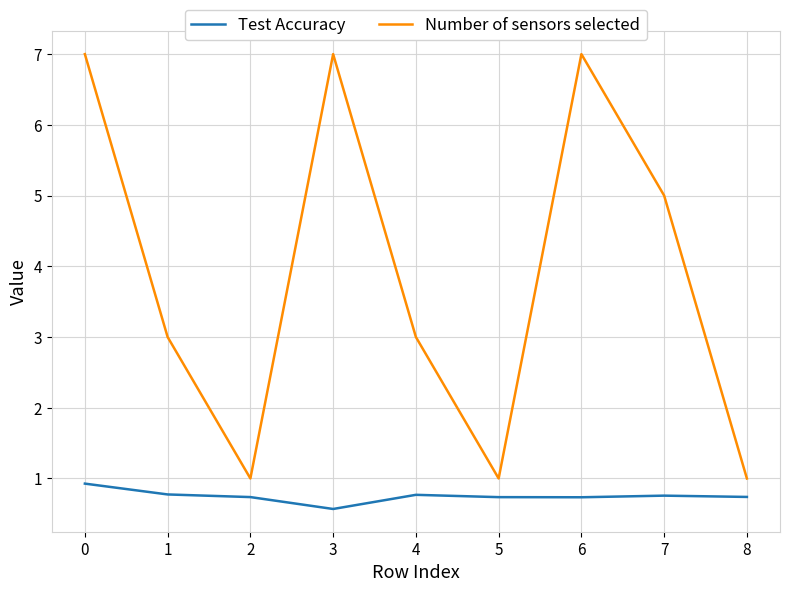

Count the Test Accuracy values in the range 0 to 1.

9